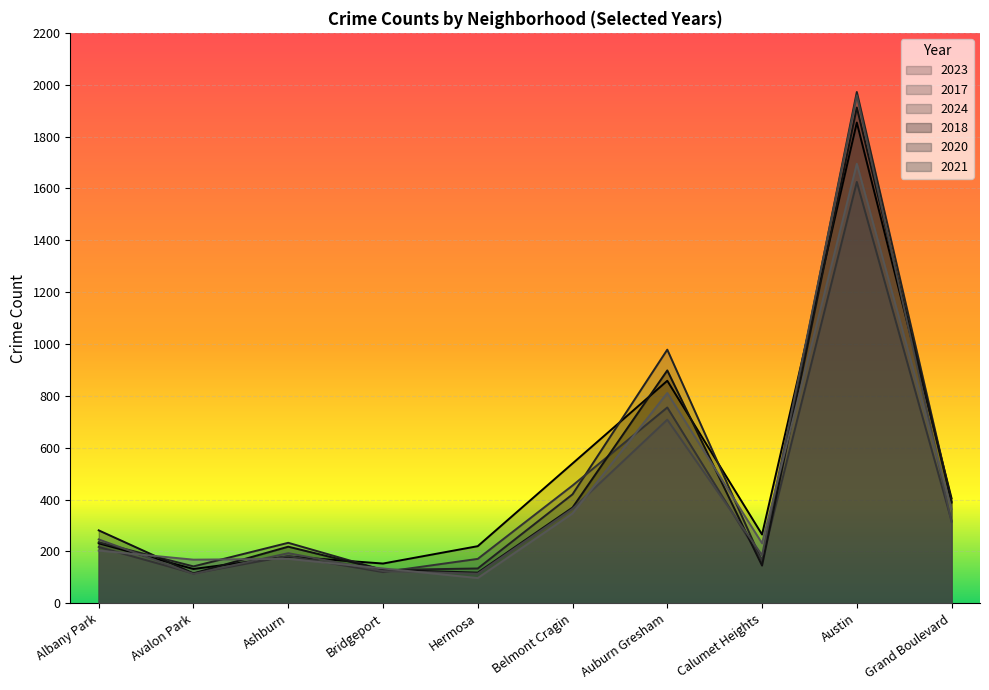

Reading left to right, extract all data points from this chart.

2023: 231	132	180	153	220	539	858	265	1854	404
2017: 235	142	233	128	134	420	978	162	1972	392
2024: 217	115	182	120	171	454	755	165	1625	317
2018: 281	115	218	129	118	369	898	145	1912	388
2020: 246	113	193	124	114	364	708	185	1959	313
2021: 203	168	171	134	97	346	811	231	1695	363